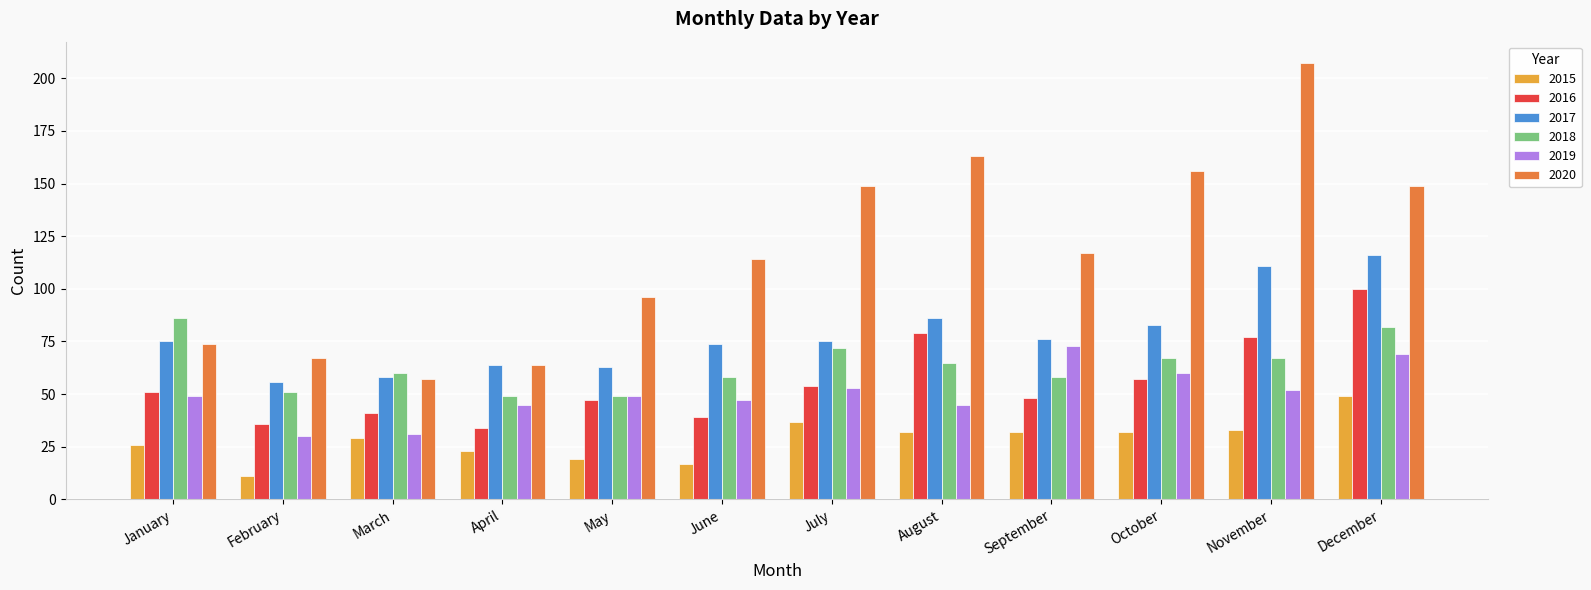

At how many categories does at least one series exceed 185?

1